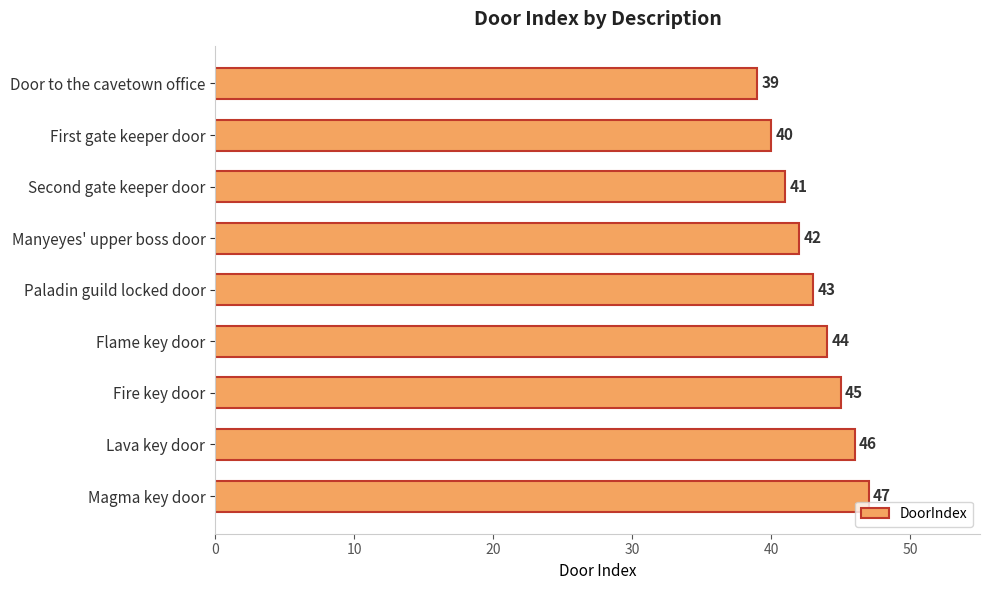

What is the difference between the maximum and minimum values?

8